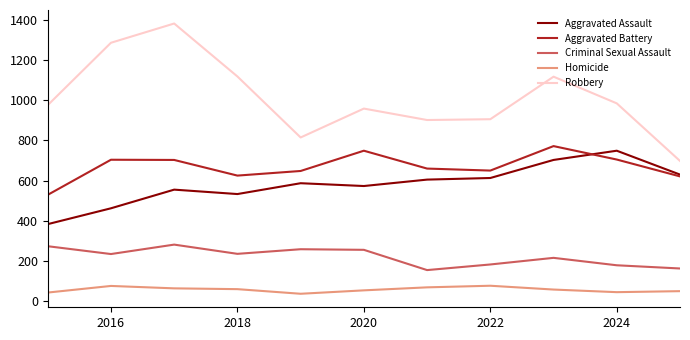

What is the smallest value displayed?

36